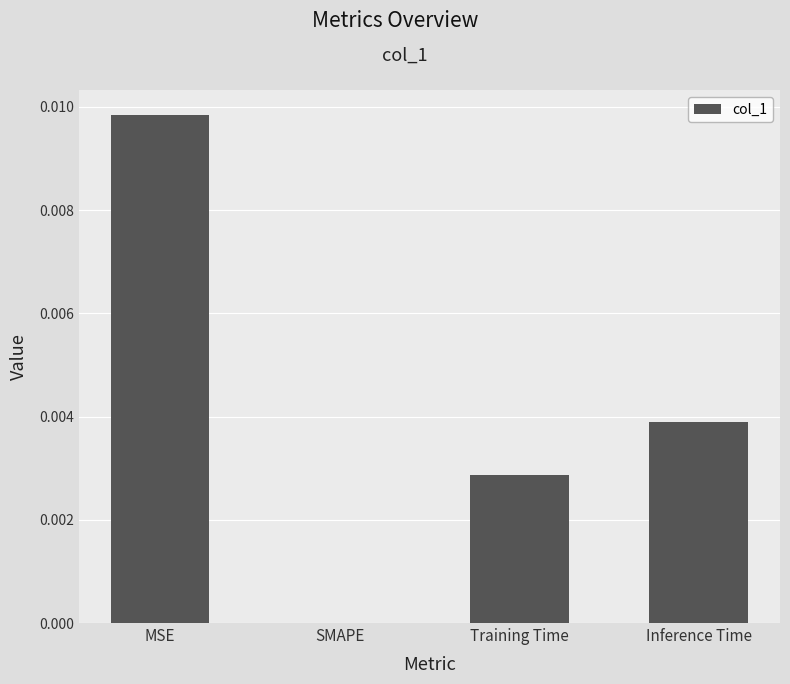

Count the values in the range 0 to 1.

4